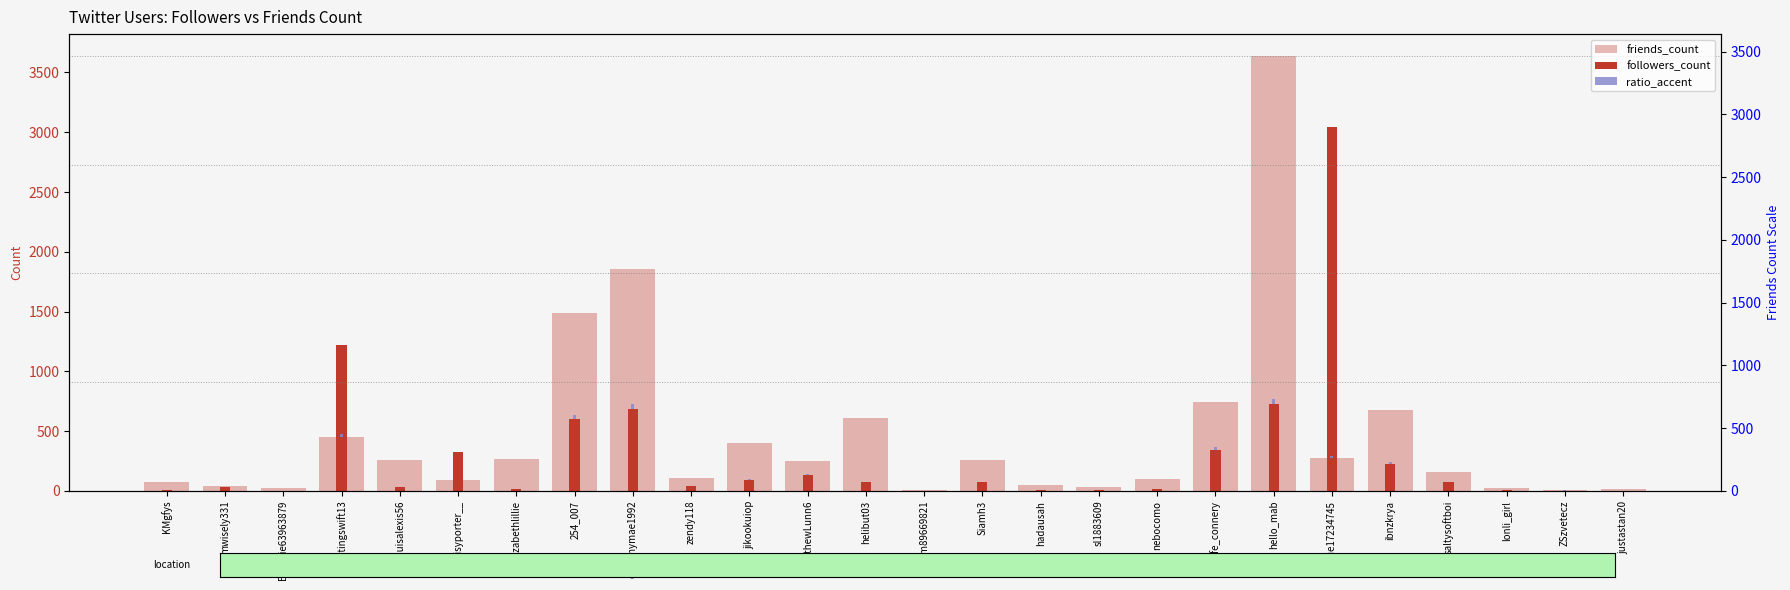

The friends_count series shows 2.8 at ZSzvetecz. True or false?

False